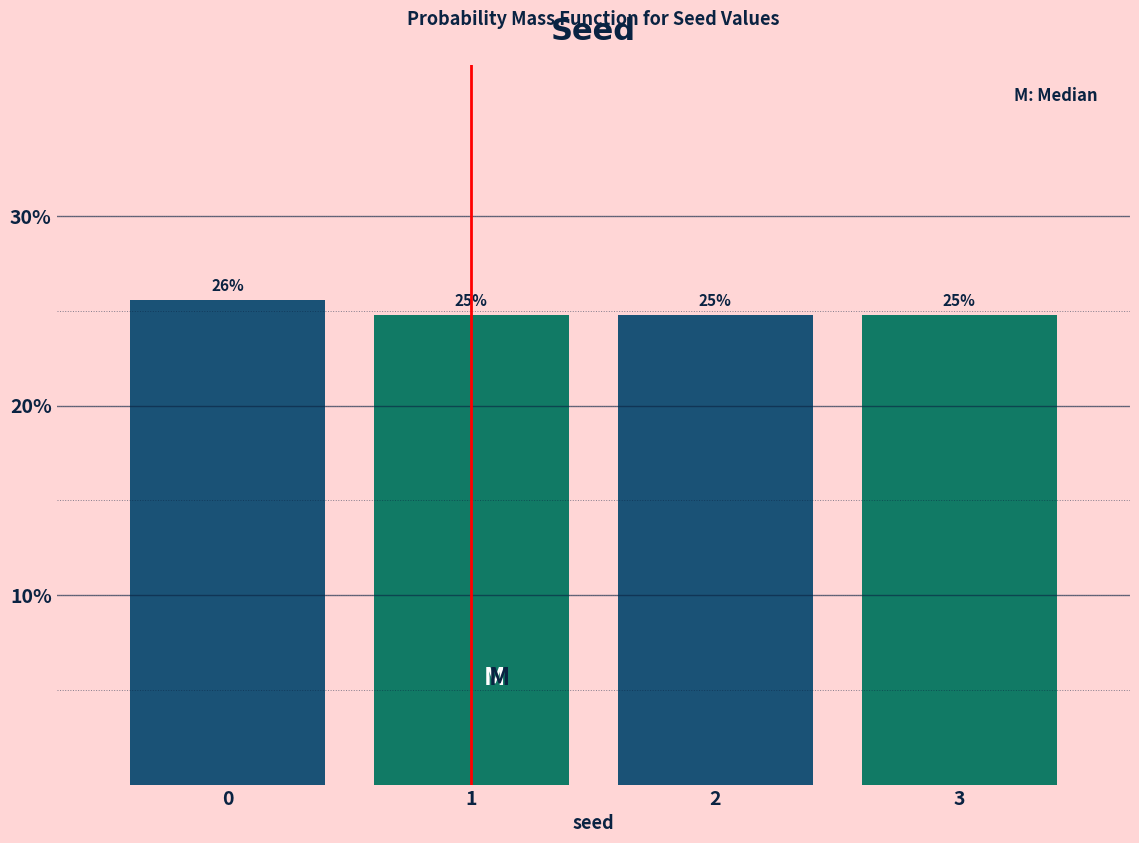

How many bars are there in total?

4